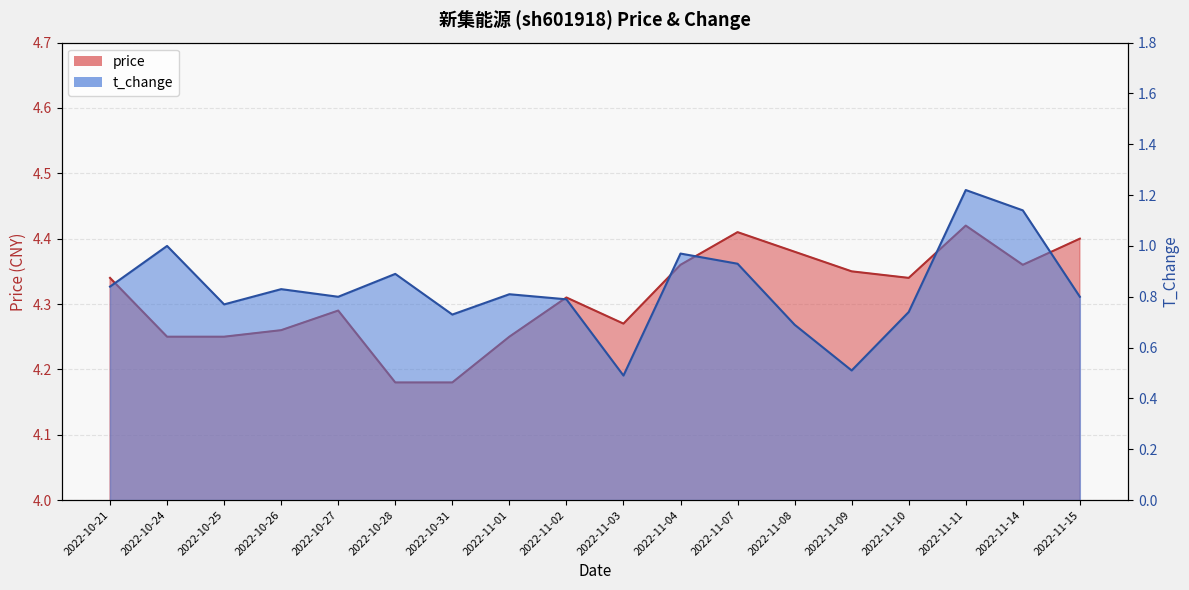

What is the label of the 4th point from the left?

2022-10-26